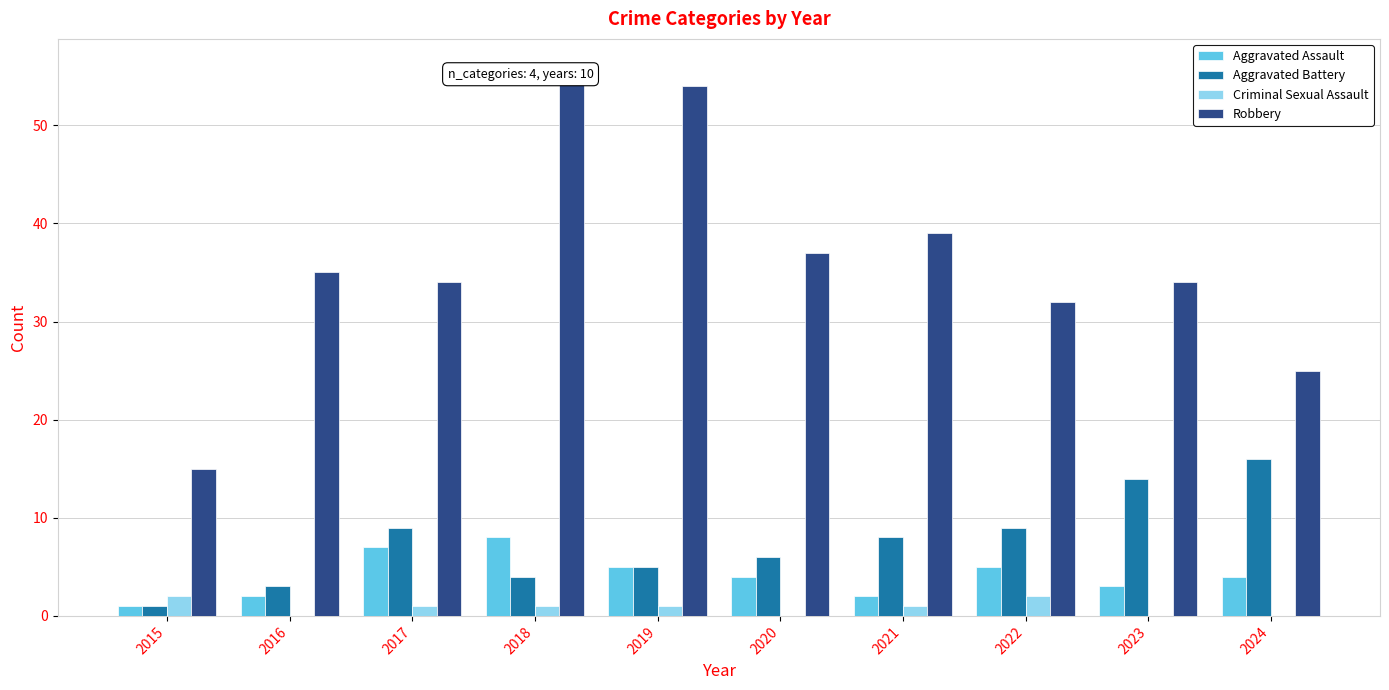

The Robbery series shows 37 at 2020. True or false?

True